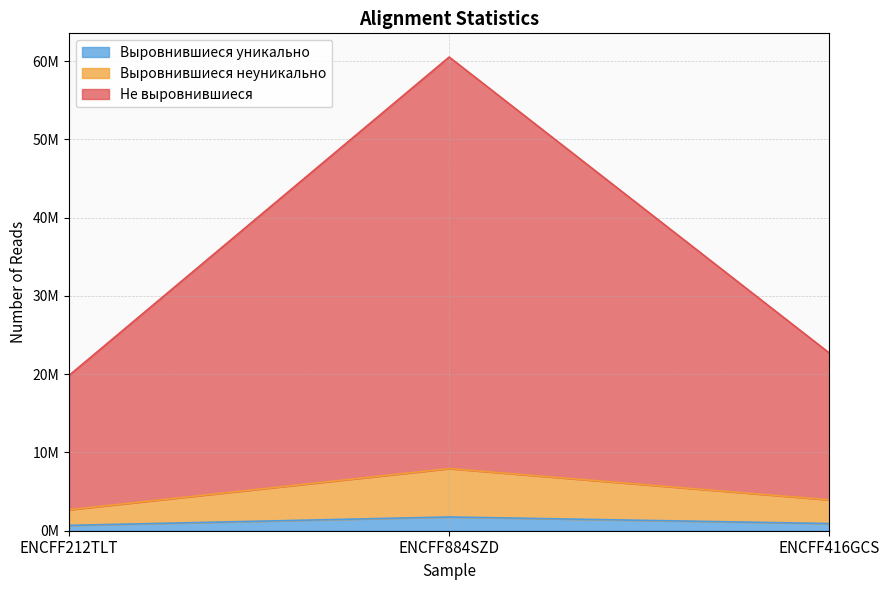

Reading left to right, extract all data points from this chart.

Выровнившиеся уникально: ENCFF212TLT=681313	ENCFF884SZD=1755621	ENCFF416GCS=916541
Выровнившиеся неуникально: ENCFF212TLT=2682197	ENCFF884SZD=7940342	ENCFF416GCS=3943595
Не выровнившиеся: ENCFF212TLT=19847708	ENCFF884SZD=60534166	ENCFF416GCS=22709383